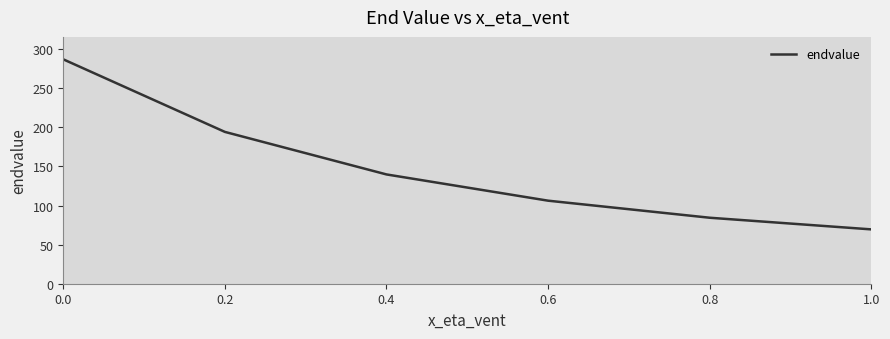

Rank the categories by value from lowest to highest.

1.0, 0.8, 0.6, 0.4, 0.2, 0.0